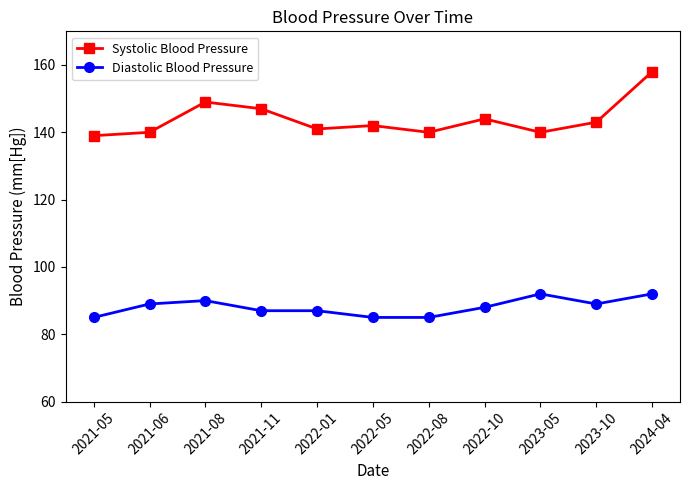

At which category does the chart reach its peak across all series?

2024-04